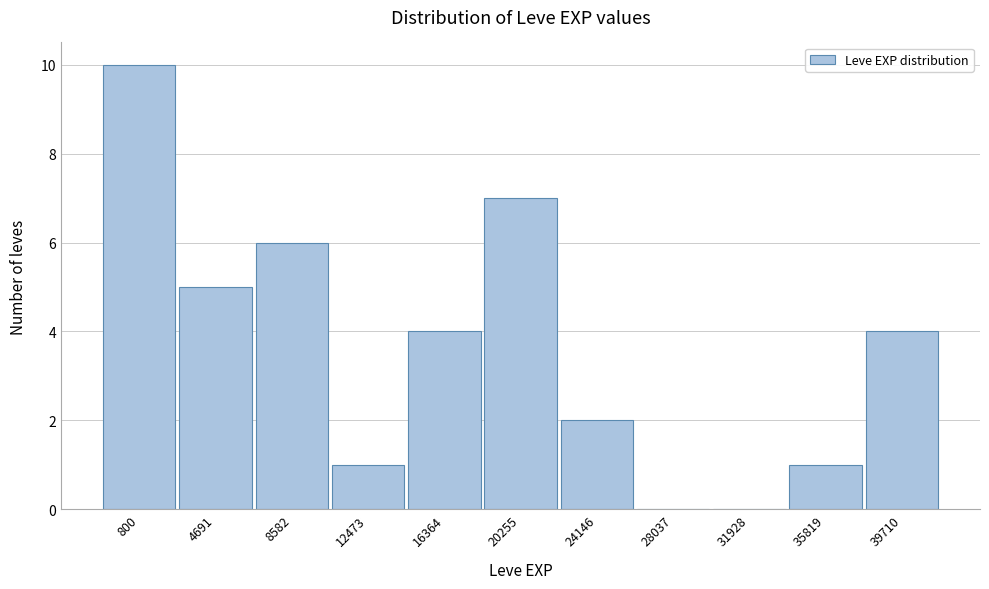

Reading left to right, list all the values displayed in this chart.

800=10	4691=5	8582=6	12473=1	16364=4	20255=7	24146=2	28037=0	31928=0	35819=1	39710=4